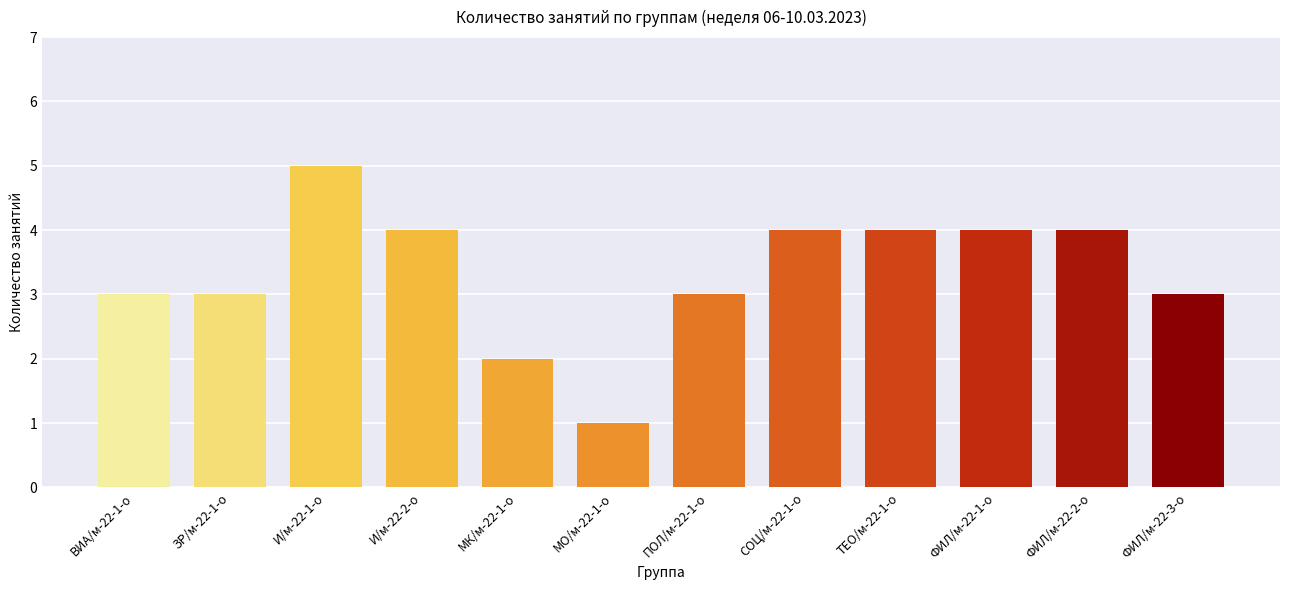

What is the approximate value at И/м-22-1-о?

5